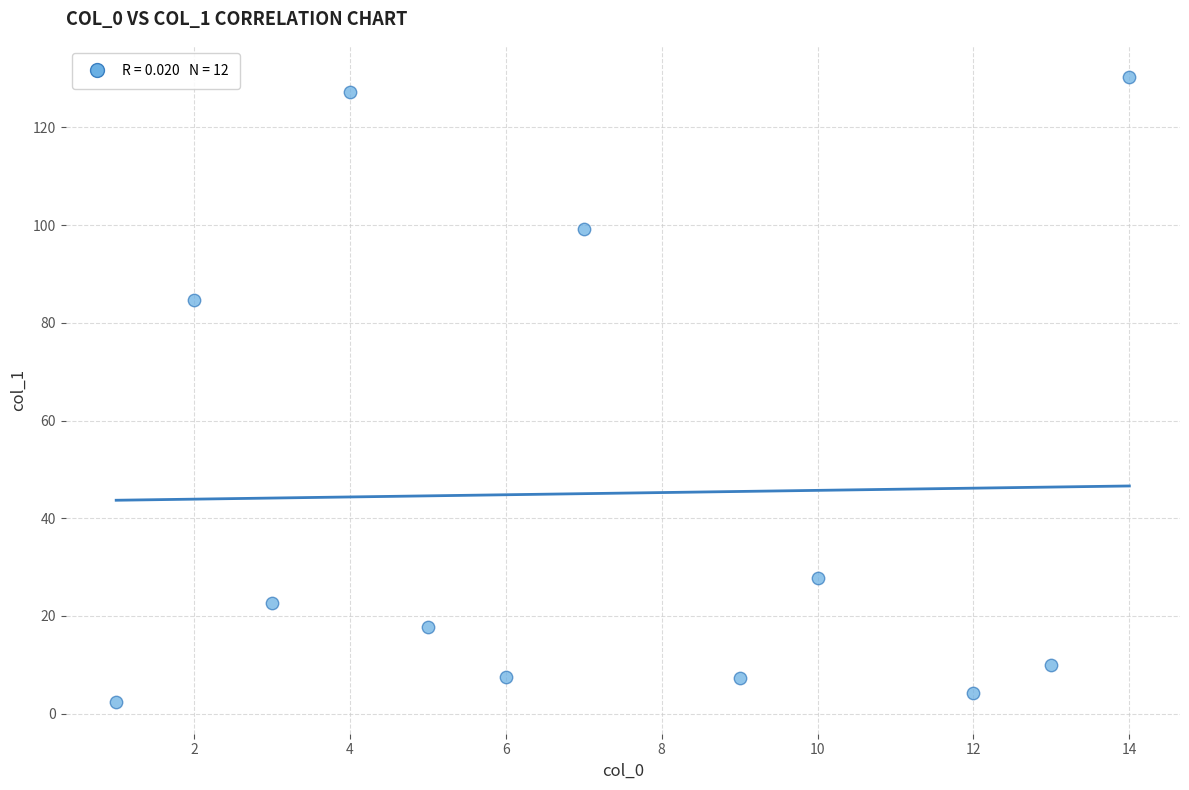

What Y value in the scatter plot is closest to 66?

84.7